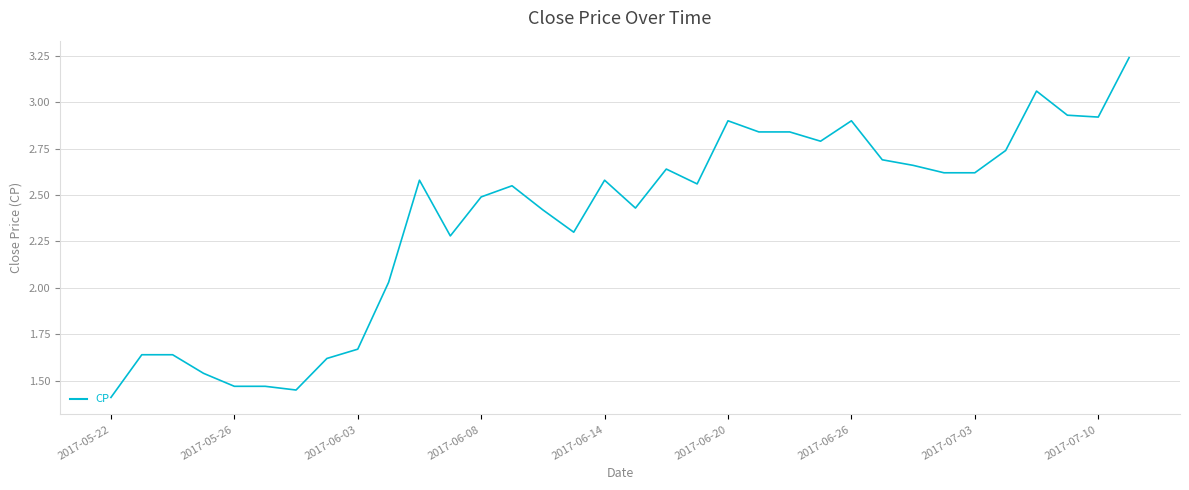

How many lines are shown in the chart?

1